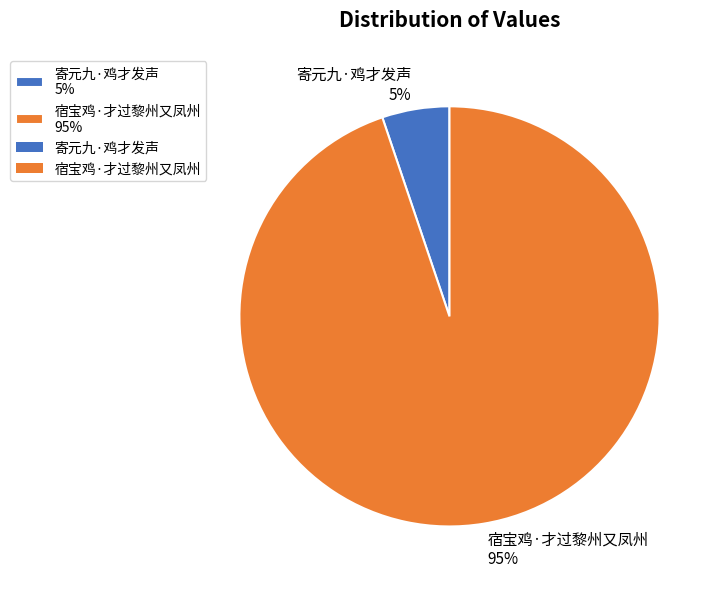

How many slices are in this pie chart?

2